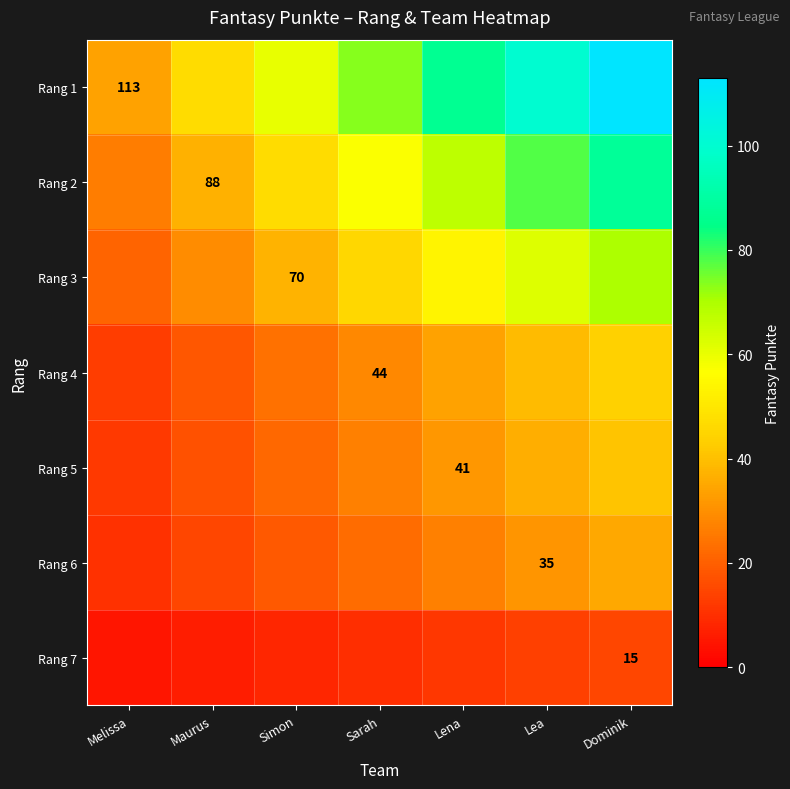

Which series has the largest total across all categories?

Rang 1